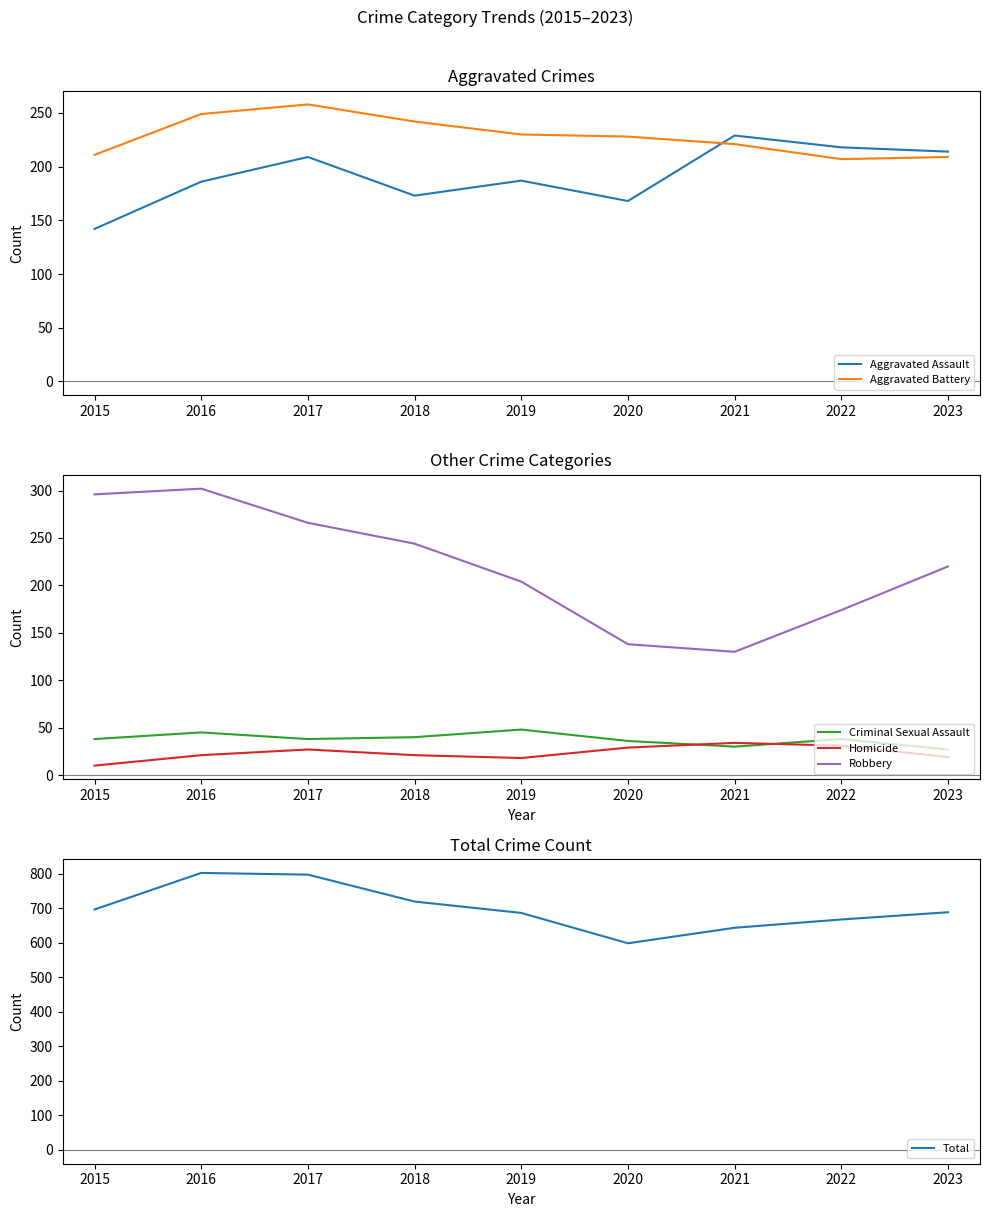

What is the difference between the highest and lowest values at 2022?

637